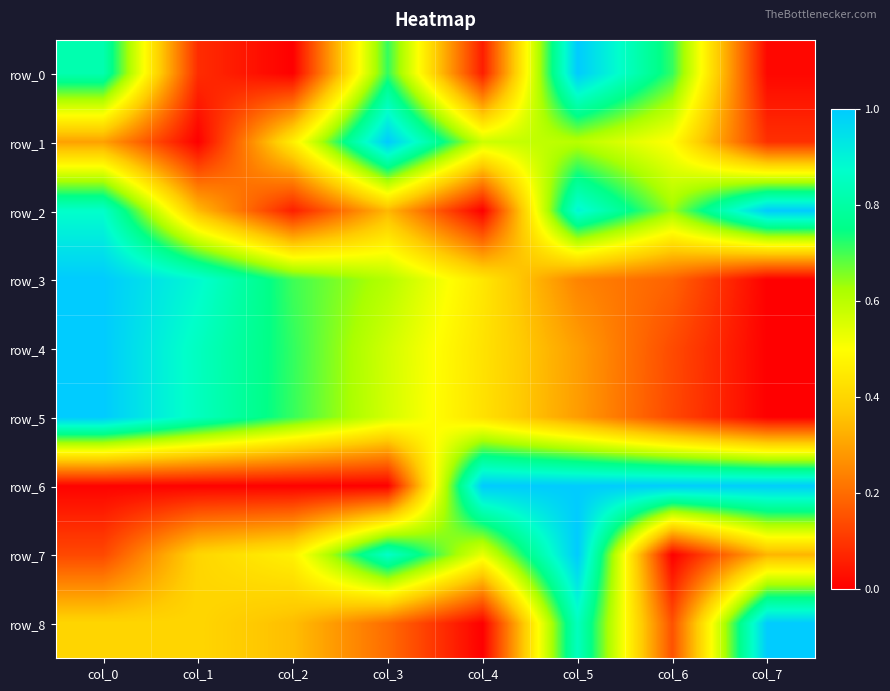

How many values in the row_5 series exceed 0?

7